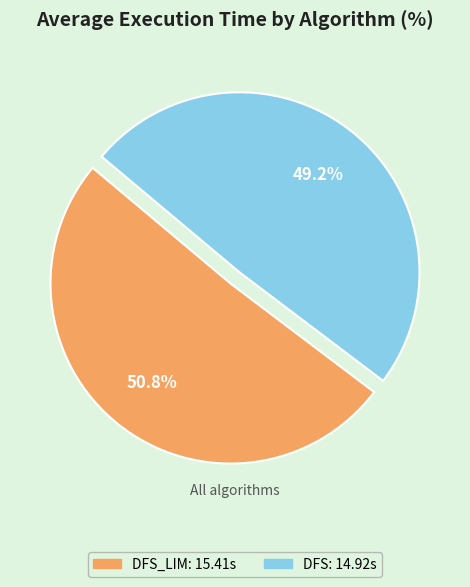

Is there a majority slice in this chart?

Yes